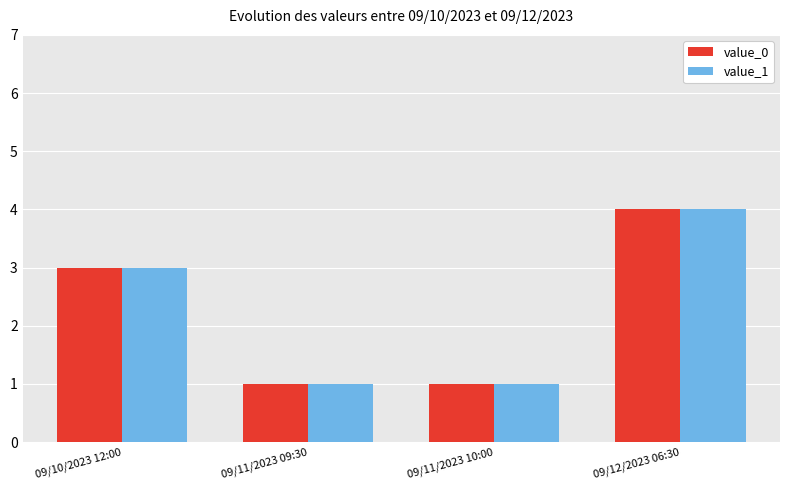

How many data points does each series have?

4